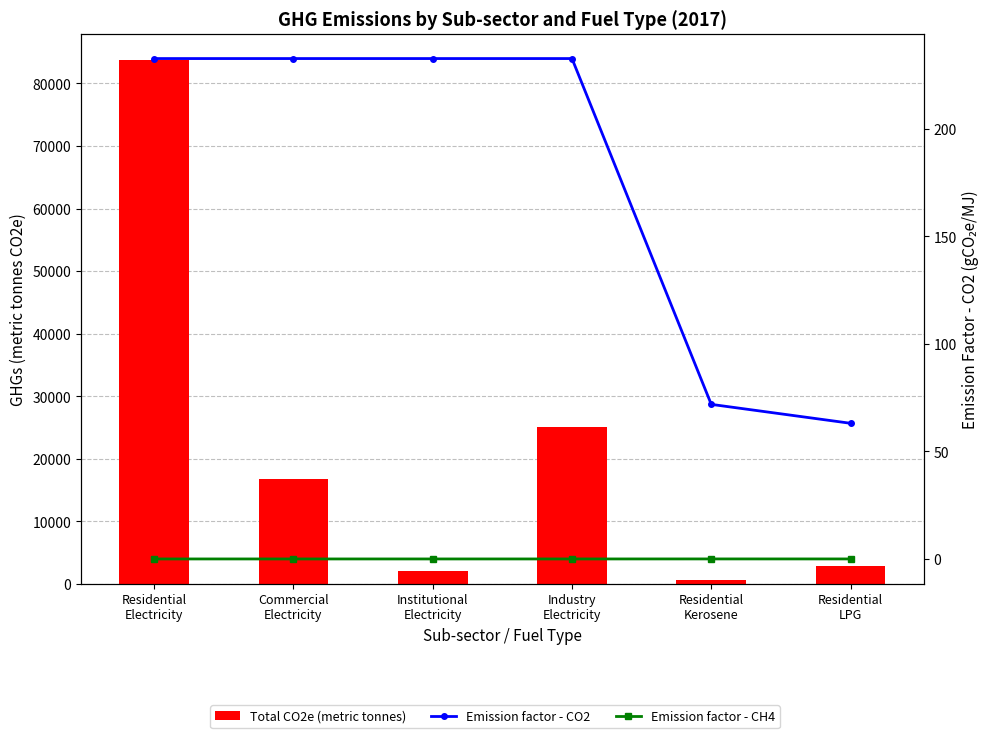

The Emission factor - CO2 series shows 384.8 at Commercial
Electricity. True or false?

False